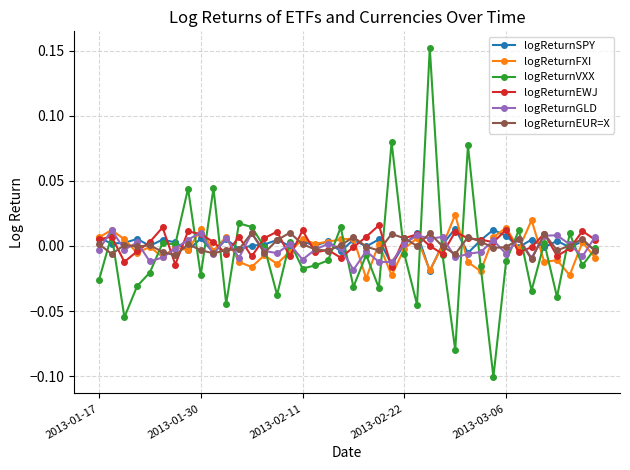

How many distinct data groups are displayed?

6